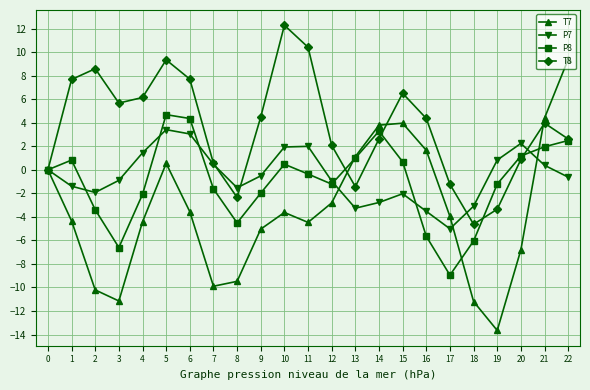

At how many categories does at least one series exceed -11?

23